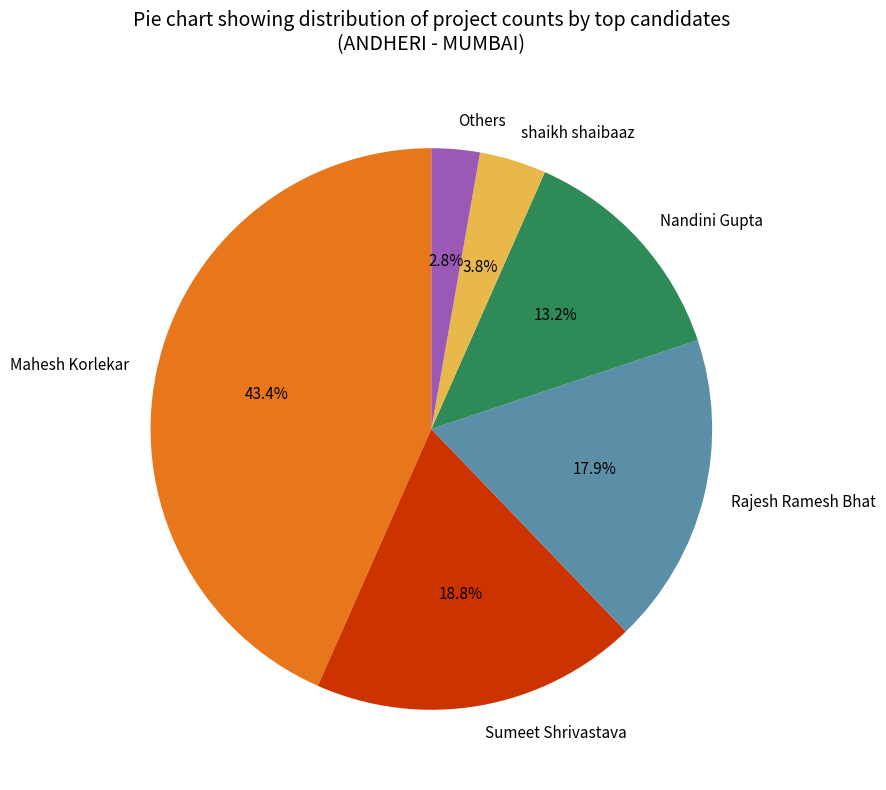

Is it true that Rajesh Ramesh Bhat is 23% of the pie?

False